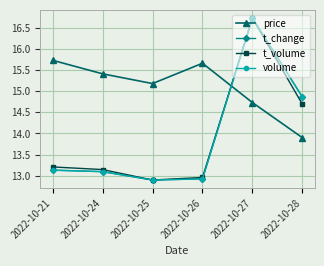

How many lines are shown in the chart?

4